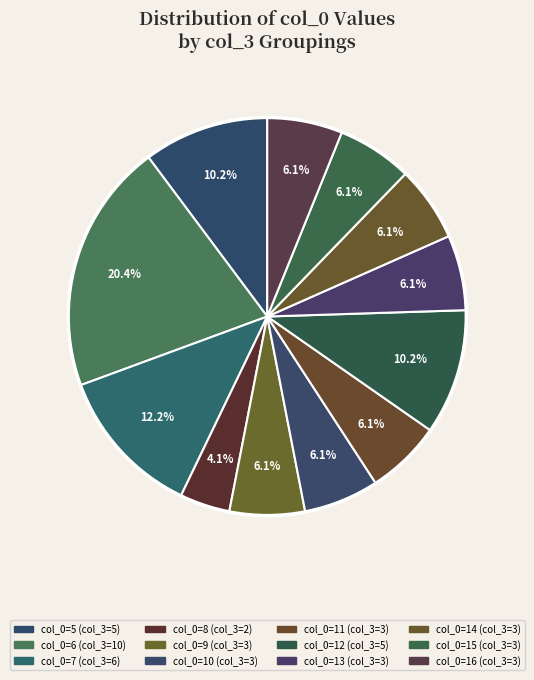

Which slice is the smallest?

8